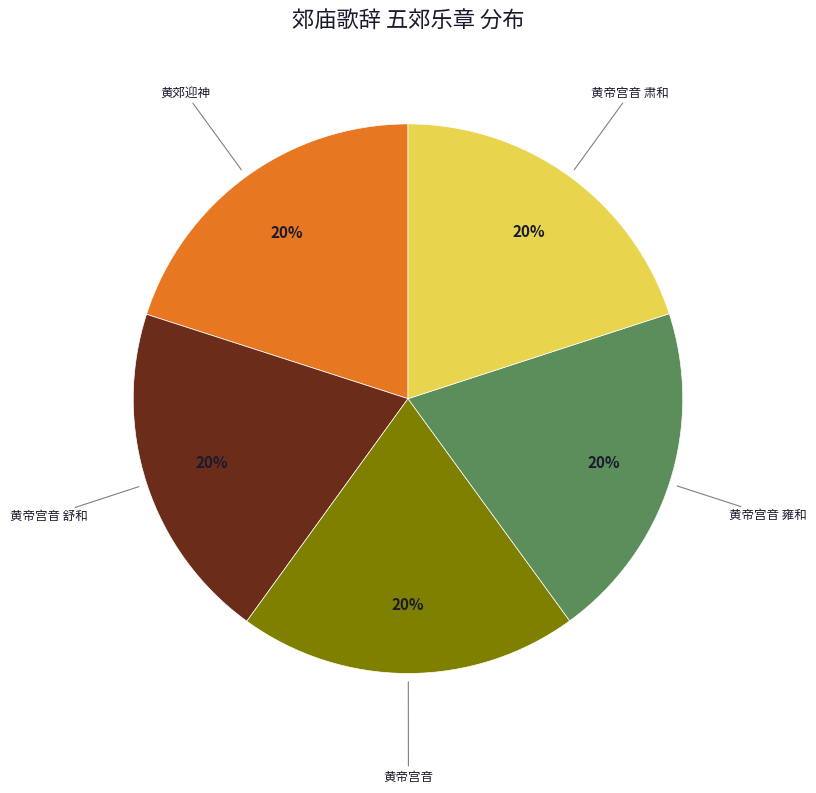

To the nearest percent, what is the average slice percentage?

20%